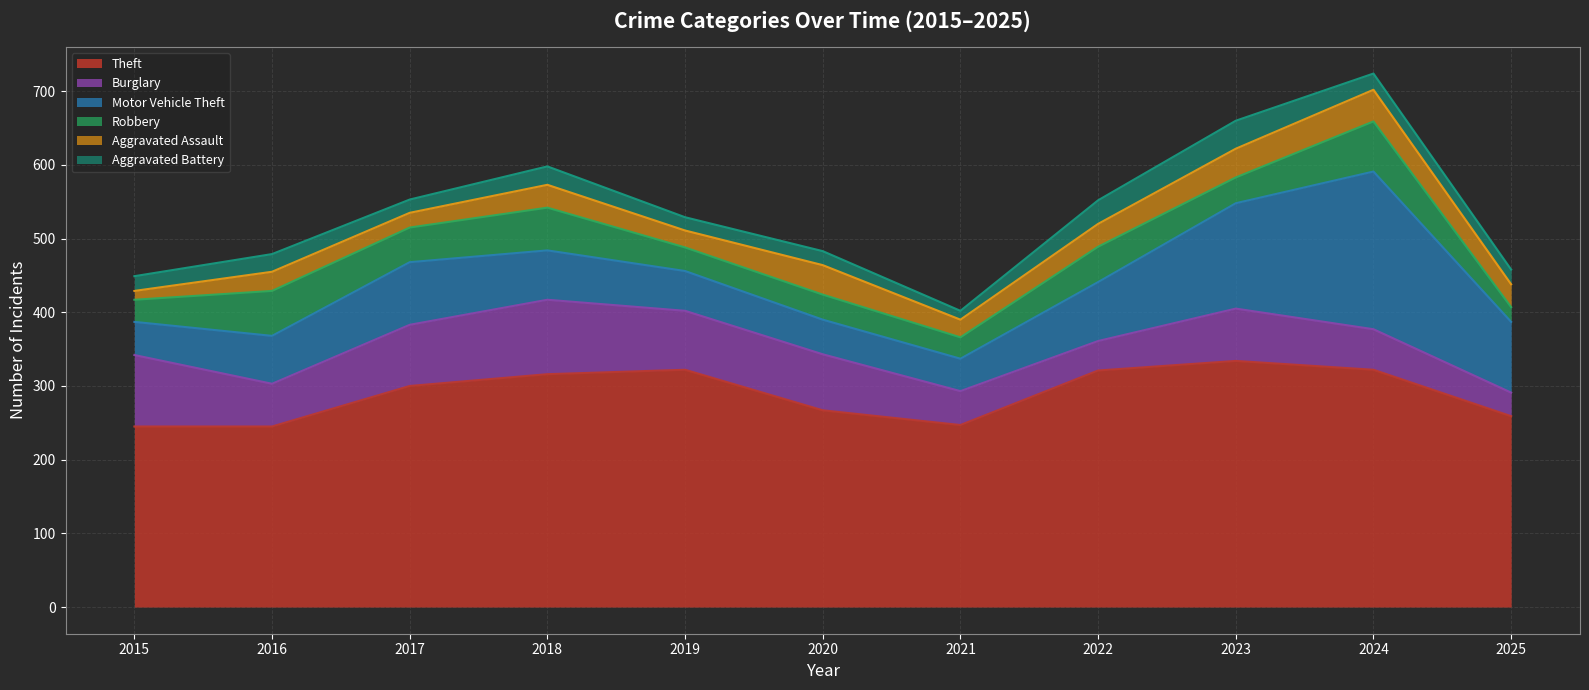

The value of Robbery at 2019 is 32. True or false?

True